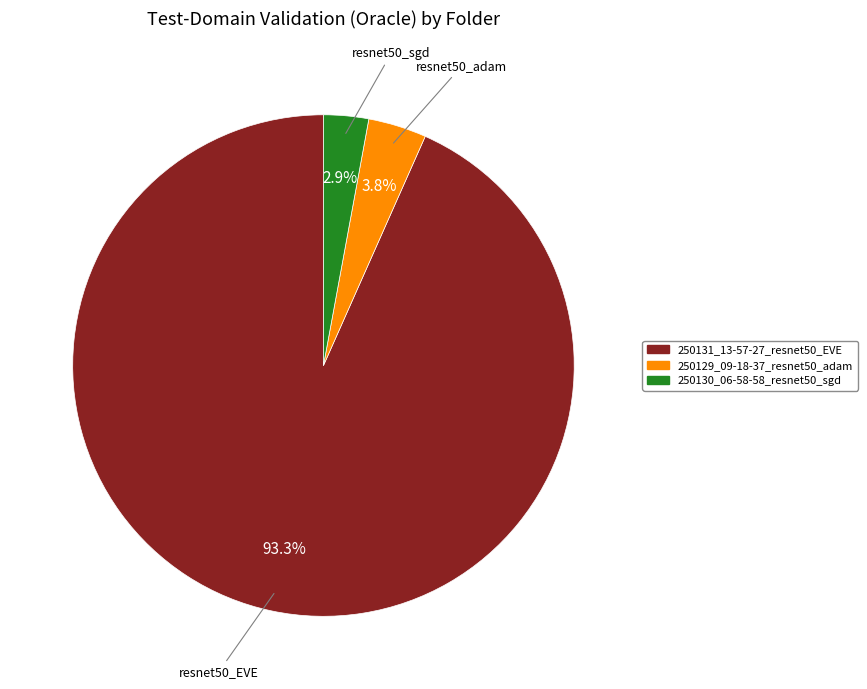

How many segments does this pie chart have?

3